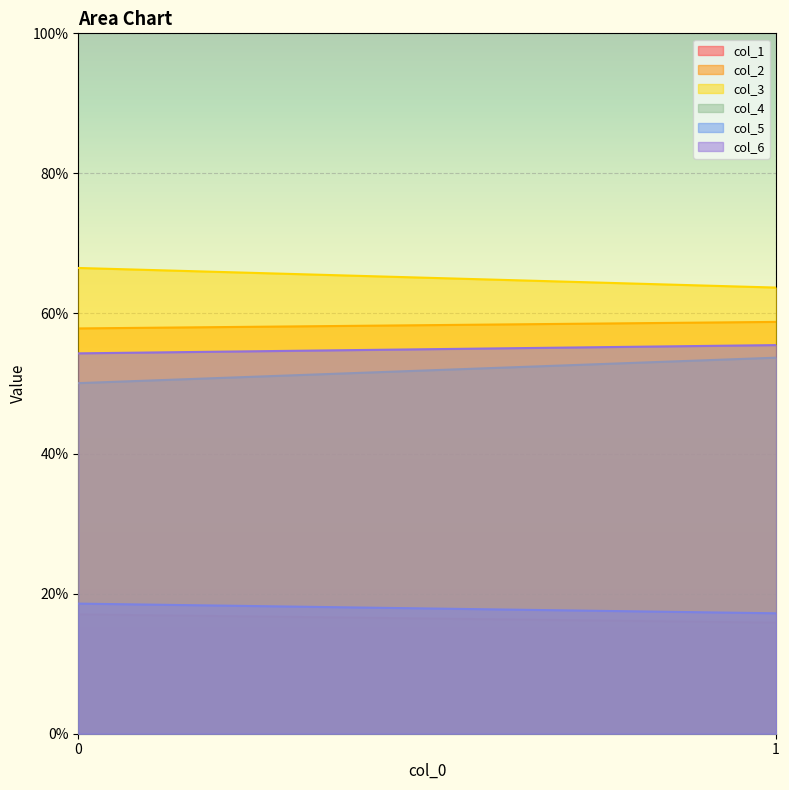

What is the sum of all col_2 values?

11666.7